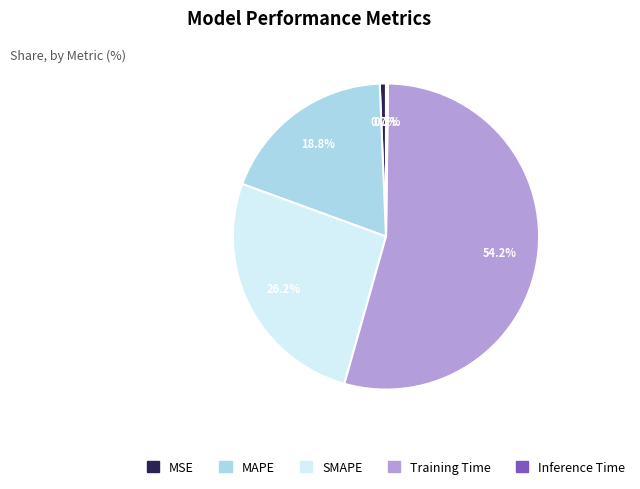

Does Training Time account for over 50% of the chart?

Yes